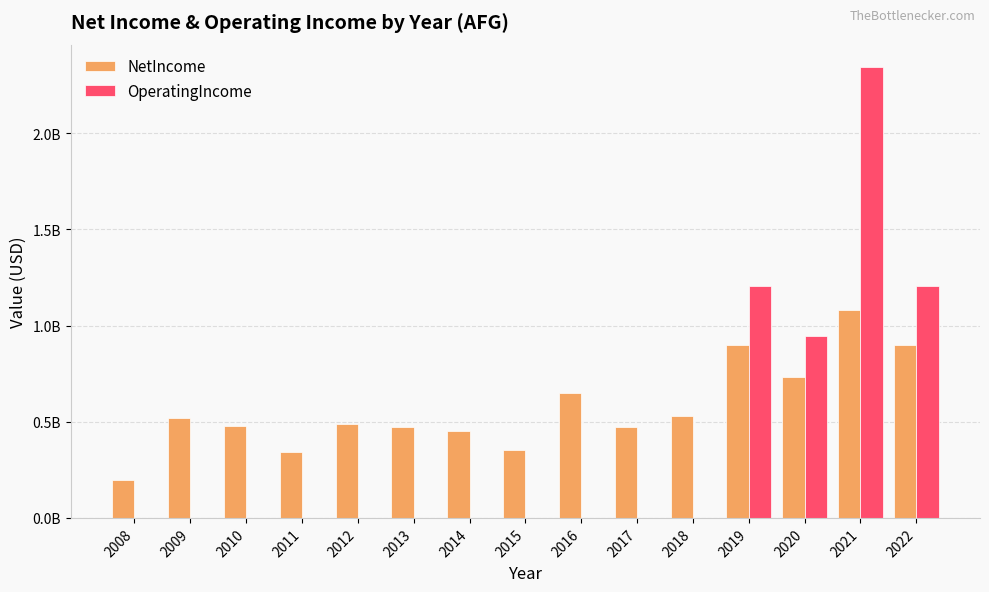

What is the difference between the maximum and minimum values in the OperatingIncome series?

2343000000